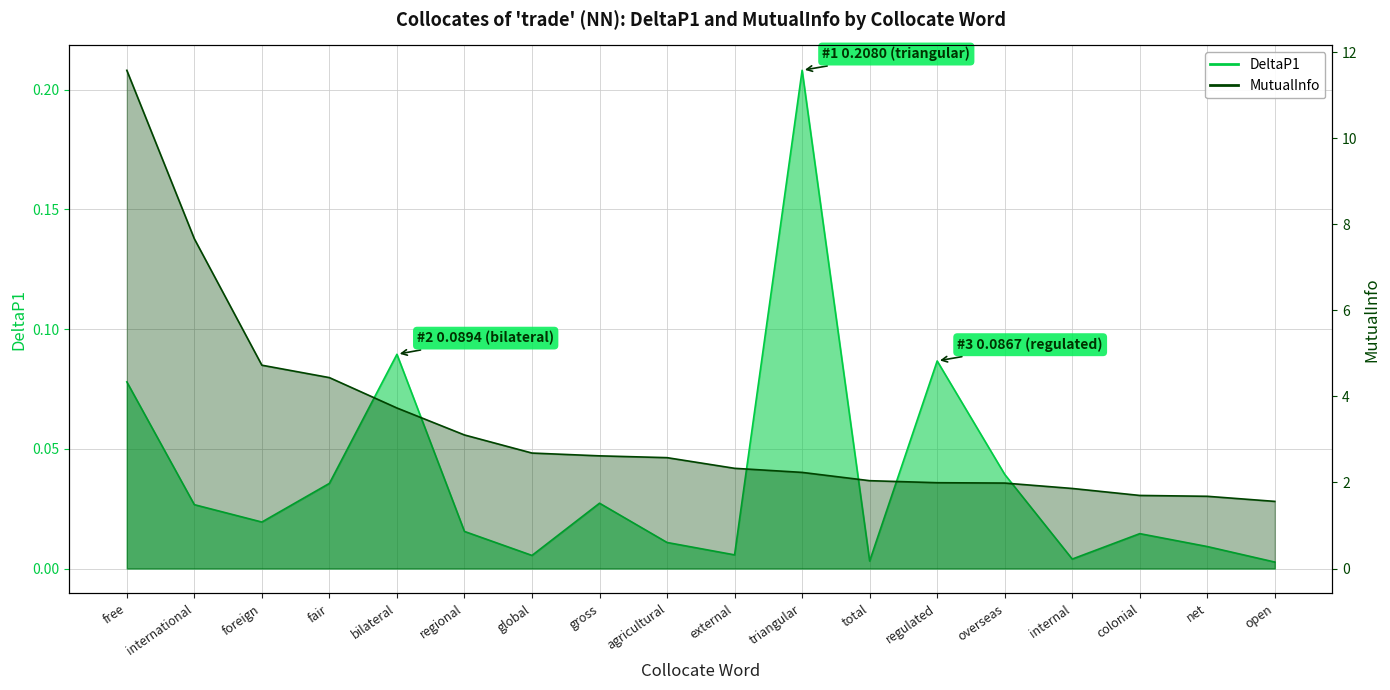

What is the lowest value of the MutualInfo series?

1.6